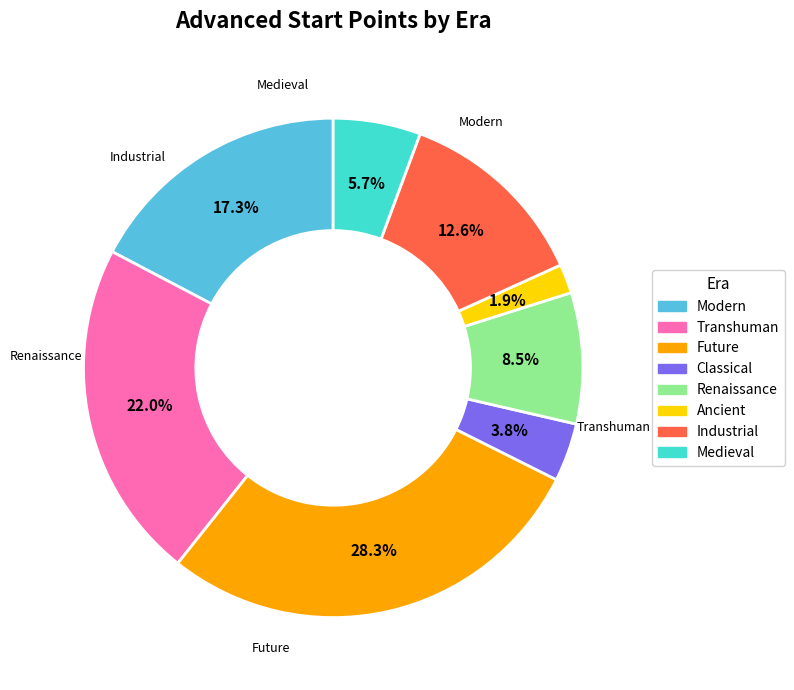

Is there a majority slice in this chart?

No